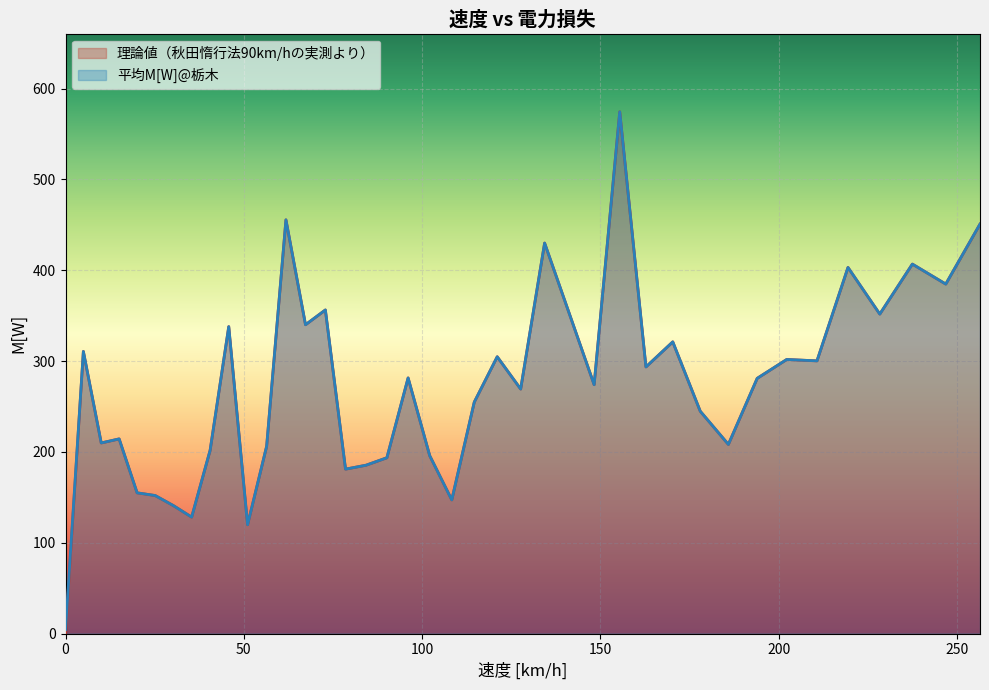

True or false: 平均M[W]@栃木 and 理論値（秋田惰行法90km/hの実測より） intersect in this chart.

False